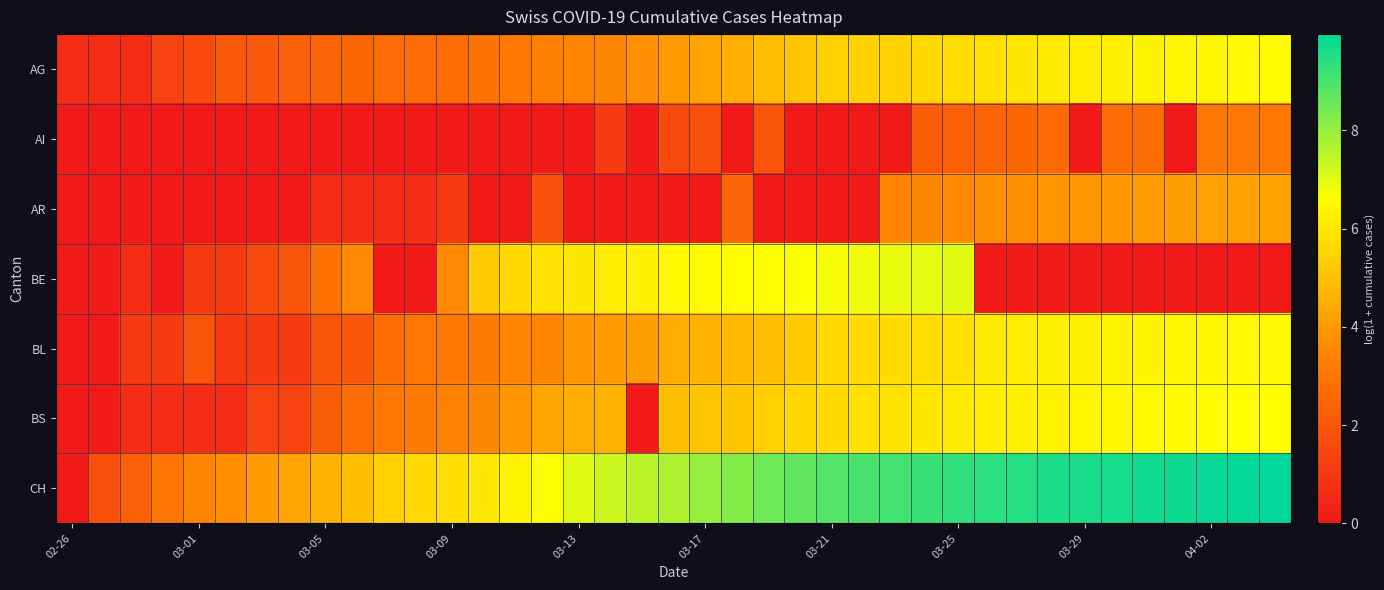

Count the number of data series in this chart.

7